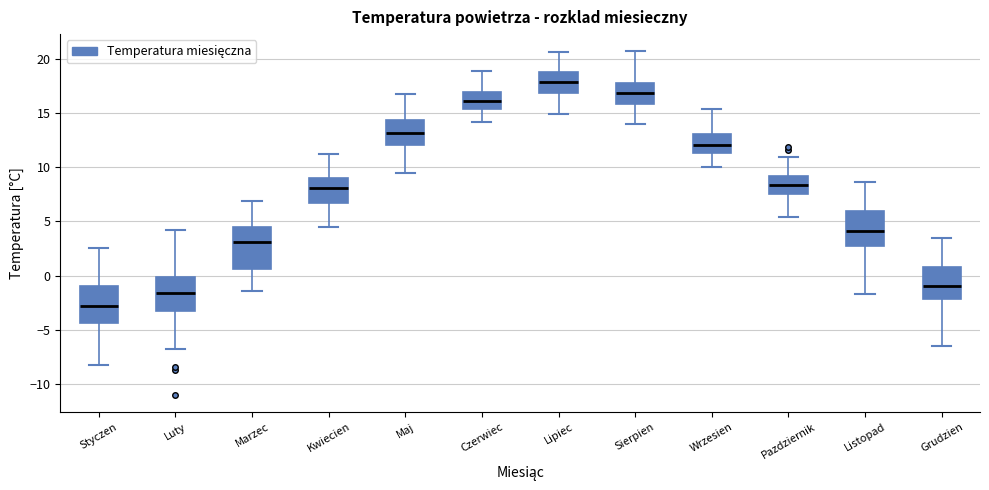

Reading left to right, transcribe this box plot: for each box, give where its median line is, the range the box spans, and where its two whiskers end, as read against the y-axis. The values are not printed on the chart, so give them approximately, as read against the axis.

Styczen: median -3.0, box -4.5 to -1.0, whiskers -8.0 to 2.5
Luty: median -1.5, box -3.5 to 0.0, whiskers -7.0 to 4.0
Marzec: median 3.0, box 0.5 to 4.5, whiskers -1.5 to 7.0
Kwiecien: median 8.0, box 6.5 to 9.0, whiskers 4.5 to 11.0
Maj: median 13.0, box 12.0 to 14.5, whiskers 9.5 to 16.5
Czerwiec: median 16.0, box 15.5 to 17.0, whiskers 14.0 to 19.0
Lipiec: median 18.0, box 17.0 to 19.0, whiskers 15.0 to 20.5
Sierpien: median 17.0, box 16.0 to 18.0, whiskers 14.0 to 20.5
Wrzesien: median 12.0, box 11.5 to 13.0, whiskers 10.0 to 15.5
Pazdziernik: median 8.5, box 7.5 to 9.0, whiskers 5.5 to 11.0
Listopad: median 4.0, box 2.5 to 6.0, whiskers -1.5 to 8.5
Grudzien: median -1.0, box -2.0 to 1.0, whiskers -6.5 to 3.5